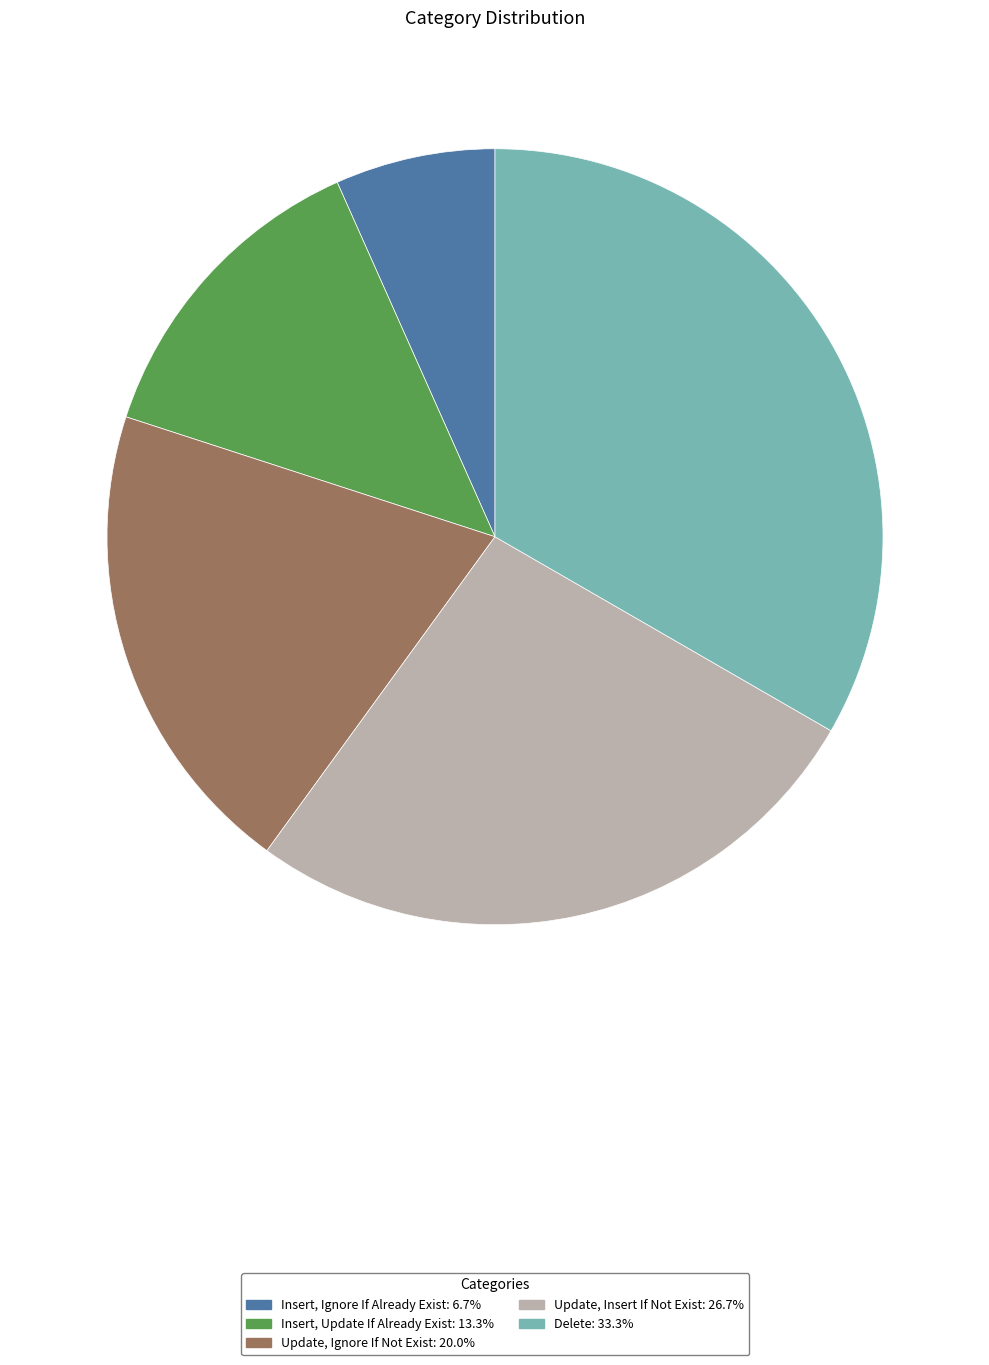

Does Update, Insert If Not Exist represent more than half of the total?

No